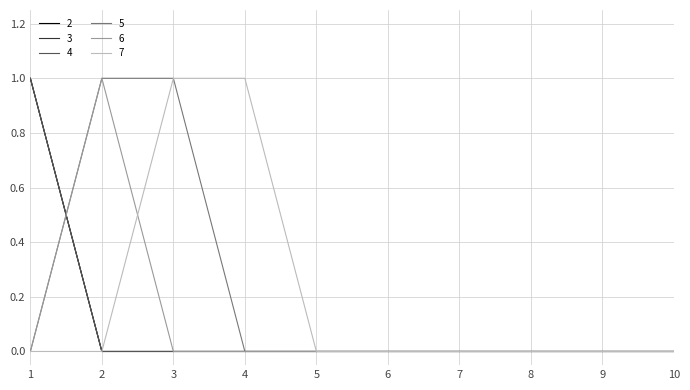

Is the value of 5 at 3 greater than the value of 2 at 7?

Yes